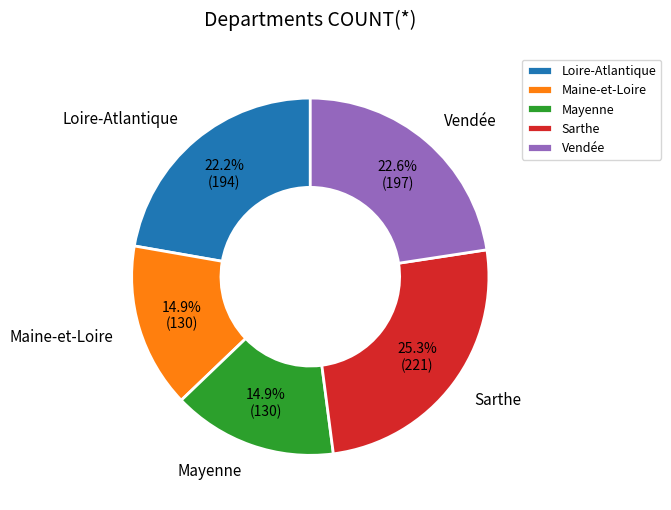

Which has a higher value, Loire-Atlantique or Mayenne?

Loire-Atlantique